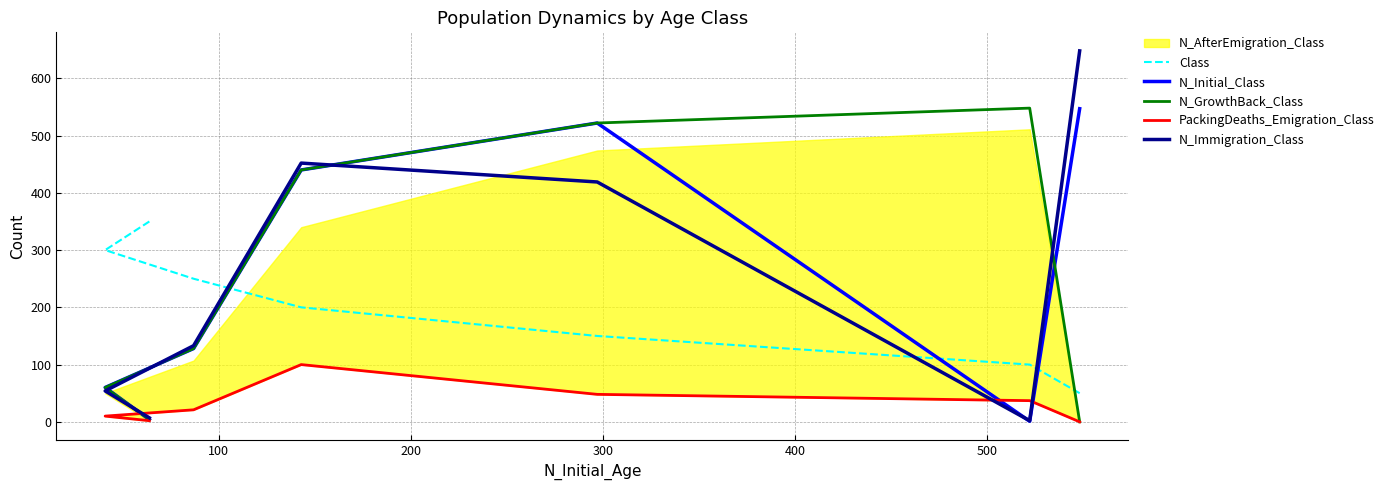

How many lines are shown in the chart?

5